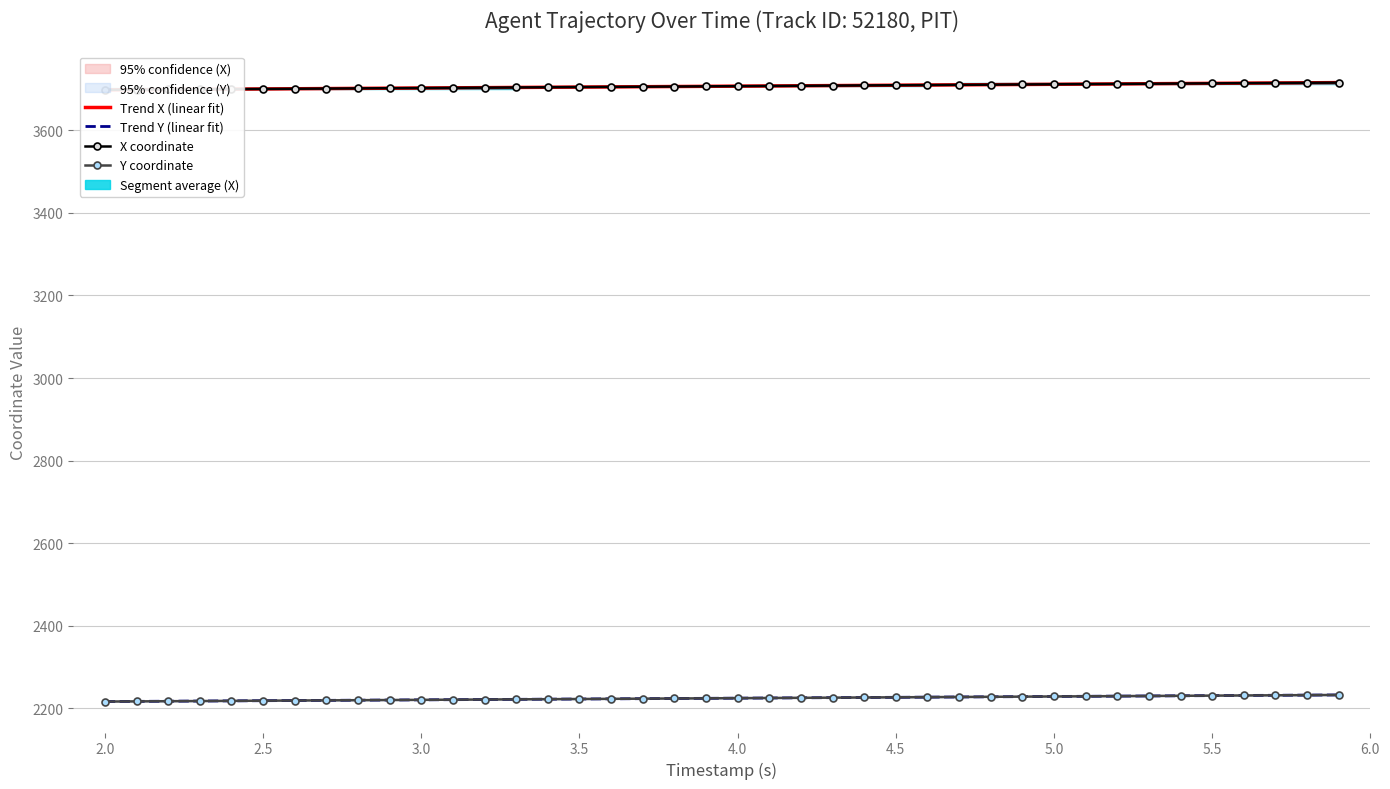

Reading left to right, transcribe all the data shown in this chart.

Trend X (linear fit): 3697.6	3698.1	3698.5	3699.0	3699.4	3699.9	3700.3	3700.8	3701.2	3701.7	3702.1	3702.6	3703.0	3703.5	3703.9	3704.4	3704.8	3705.3	3705.7	3706.2	3706.6	3707.1	3707.5	3708.0	3708.4	3708.9	3709.3	3709.8	3710.2	3710.7	3711.1	3711.6	3712.0	3712.5	3713.0	3713.4	3713.9	3714.3	3714.8	3715.2
Trend Y (linear fit): 2216.7	2217.1	2217.5	2217.9	2218.3	2218.7	2219.2	2219.6	2220.0	2220.4	2220.8	2221.2	2221.6	2222.0	2222.4	2222.8	2223.3	2223.7	2224.1	2224.5	2224.9	2225.3	2225.7	2226.1	2226.5	2226.9	2227.4	2227.8	2228.2	2228.6	2229.0	2229.4	2229.8	2230.2	2230.6	2231.0	2231.5	2231.9	2232.3	2232.7
X coordinate: 3697.6	3698.1	3698.5	3699.0	3699.4	3699.9	3700.3	3700.8	3701.2	3701.7	3702.1	3702.6	3703.0	3703.5	3703.9	3704.4	3704.8	3705.3	3705.7	3706.2	3706.6	3707.1	3707.5	3708.0	3708.4	3708.9	3709.3	3709.8	3710.2	3710.7	3711.1	3711.6	3712.1	3712.5	3713.0	3713.4	3713.9	3714.3	3714.8	3715.2
Y coordinate: 2216.7	2217.1	2217.5	2217.9	2218.3	2218.7	2219.2	2219.6	2220.0	2220.4	2220.8	2221.2	2221.6	2222.0	2222.4	2222.8	2223.3	2223.7	2224.1	2224.5	2224.9	2225.3	2225.7	2226.1	2226.6	2227.0	2227.4	2227.8	2228.2	2228.6	2229.0	2229.4	2229.8	2230.2	2230.6	2231.0	2231.4	2231.8	2232.2	2232.6